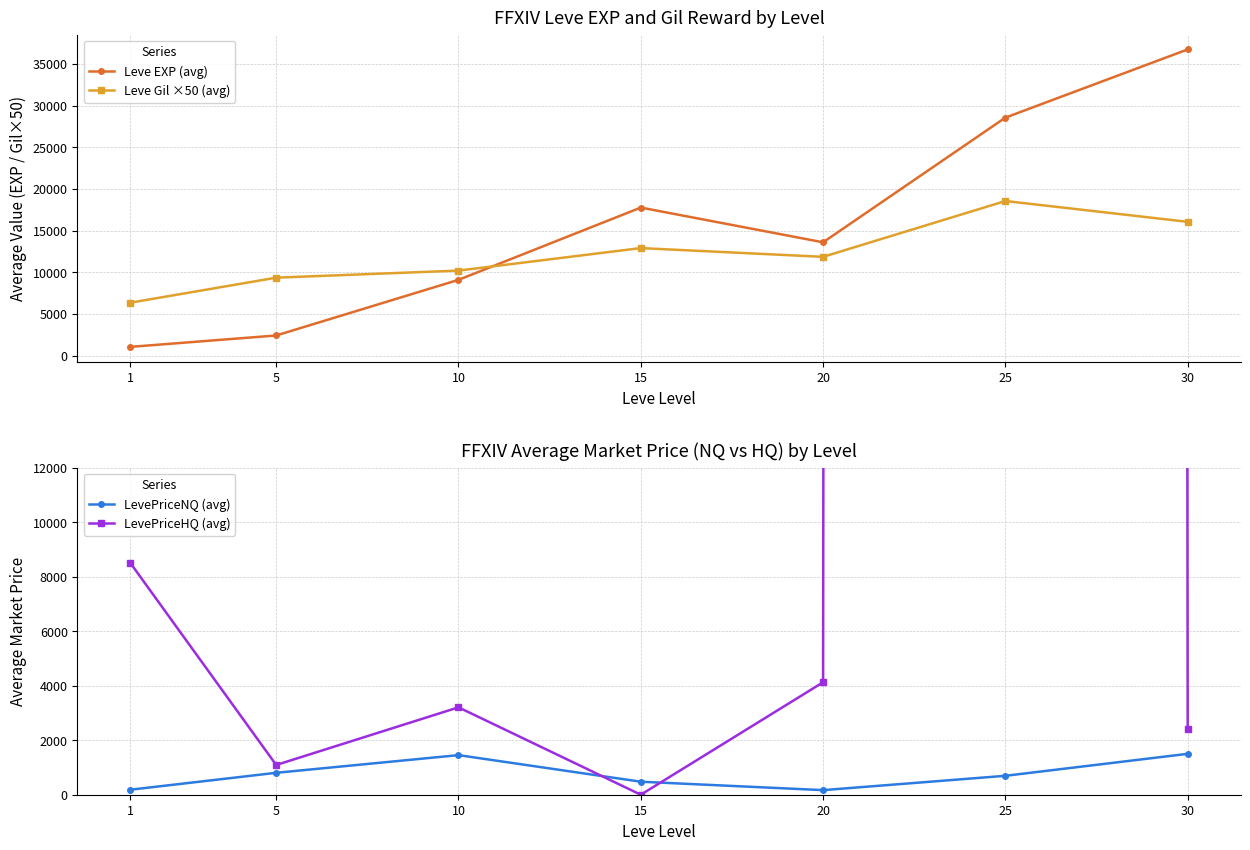

What are all the series names shown in the legend?

Leve EXP (avg), Leve Gil ×50 (avg), LevePriceNQ (avg), LevePriceHQ (avg)